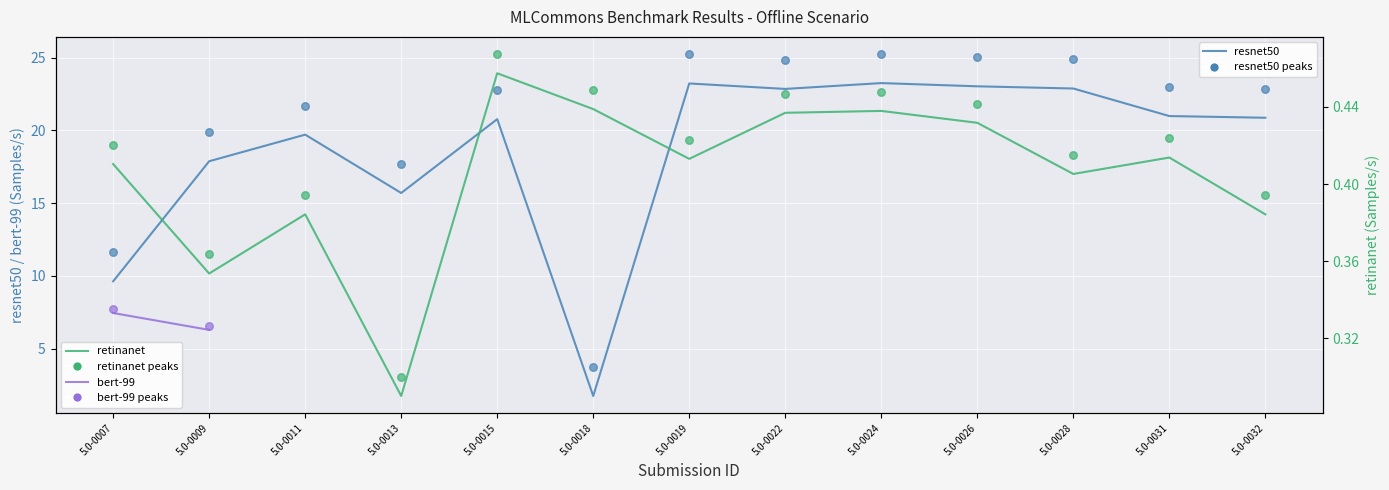

Which series reaches the minimum Y coordinate?

retinanet